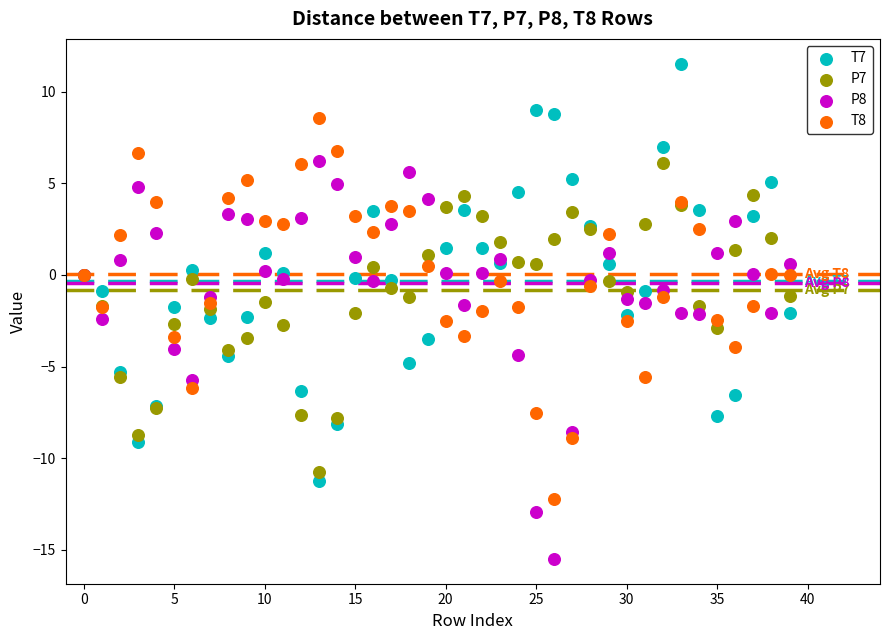

Which series reaches the minimum Y coordinate?

P8